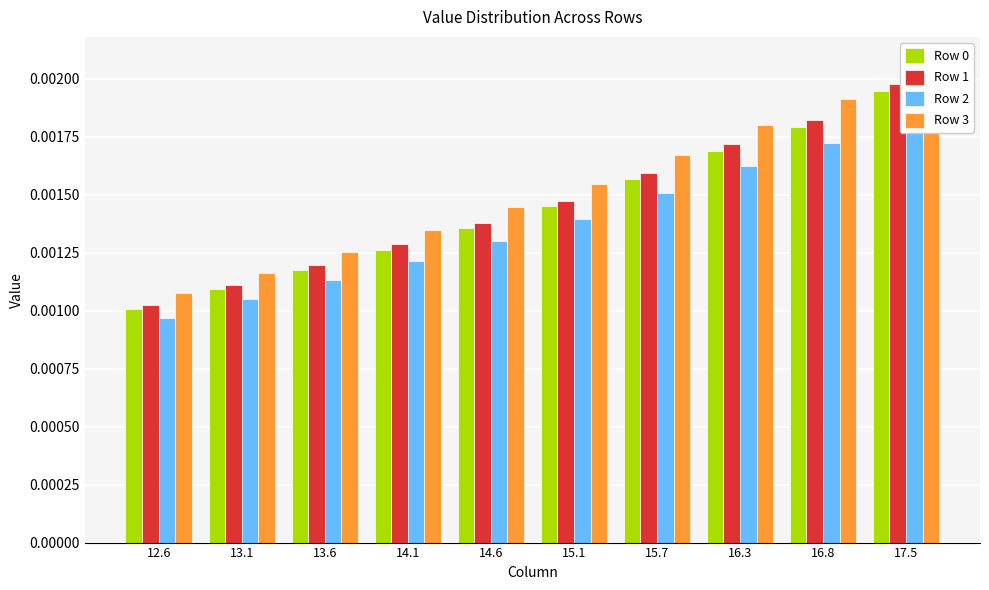

How many Row 2 values are between 0 and 1?

10